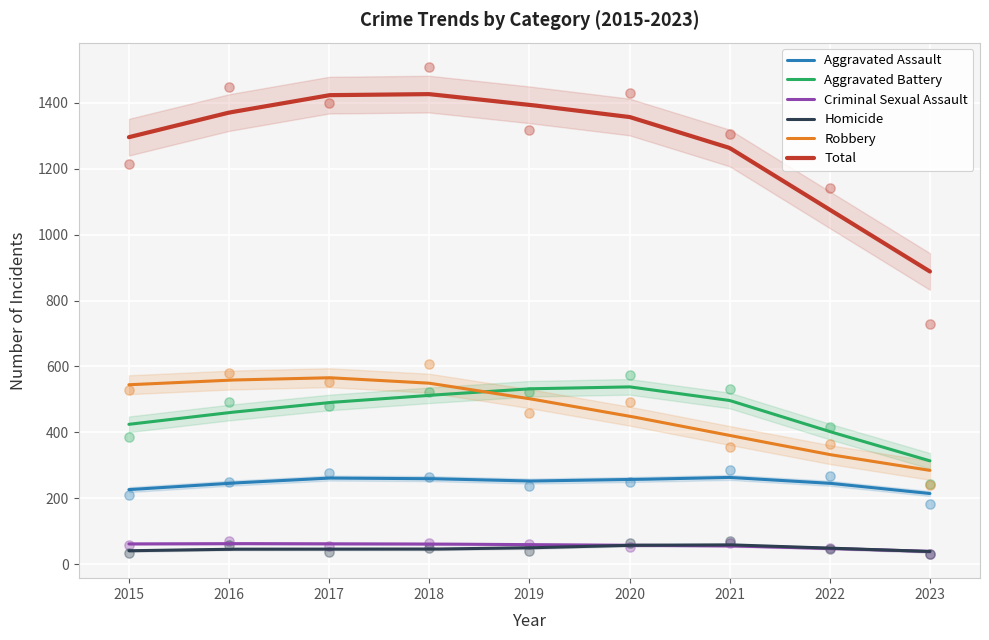

At how many categories does at least one series exceed 1223?

6